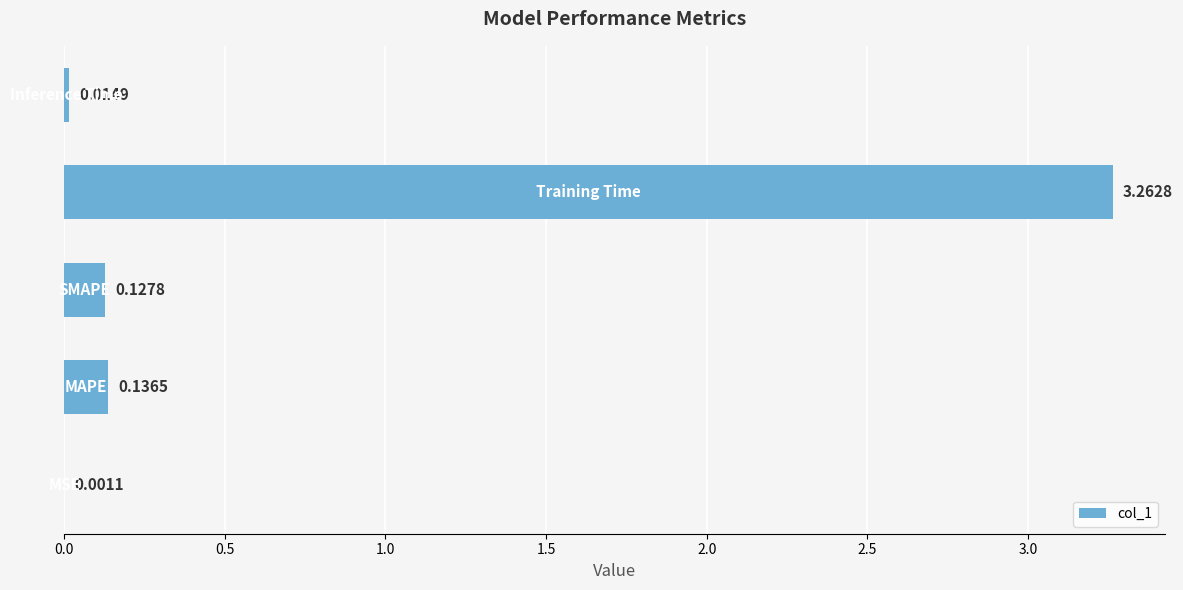

What is the sum of all values?

3.5